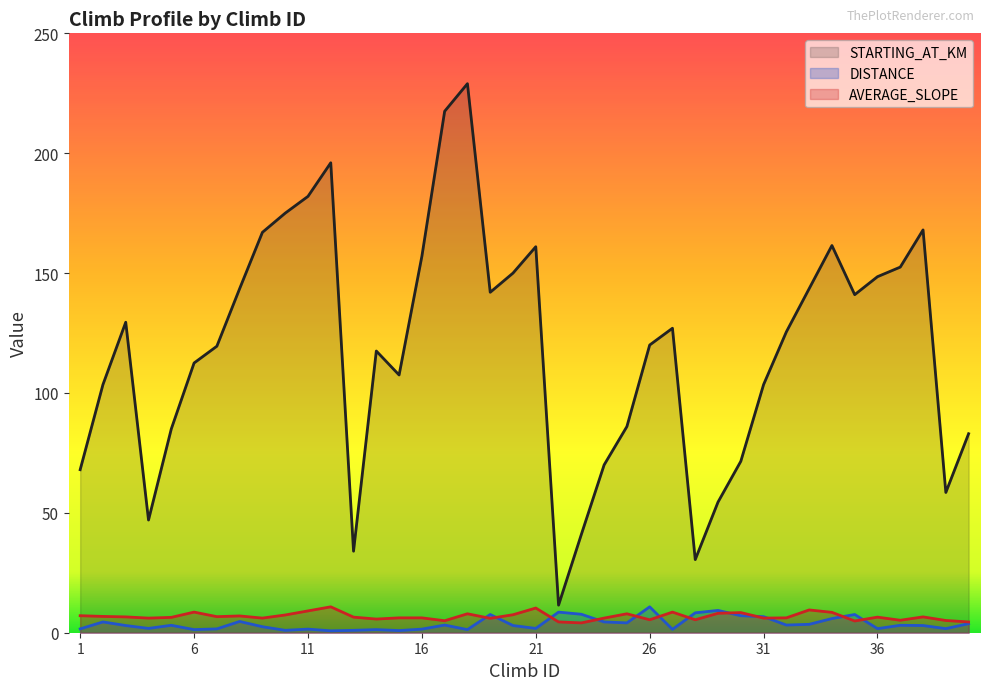

The DISTANCE series shows 4.1 at 20. True or false?

False